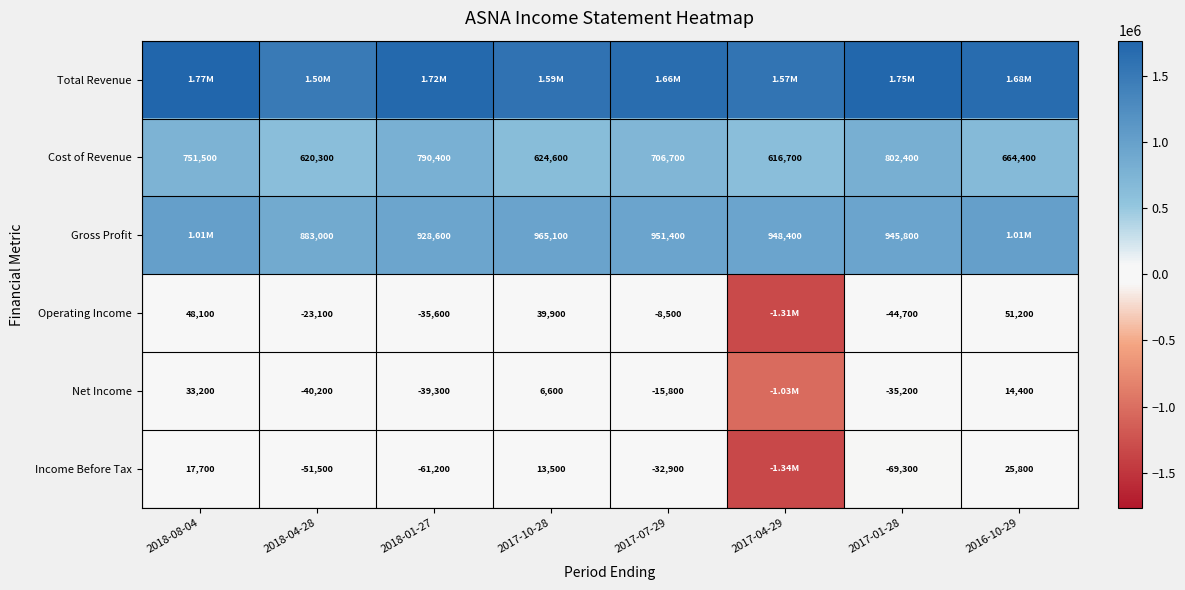

Which series has the largest total across all categories?

Total Revenue